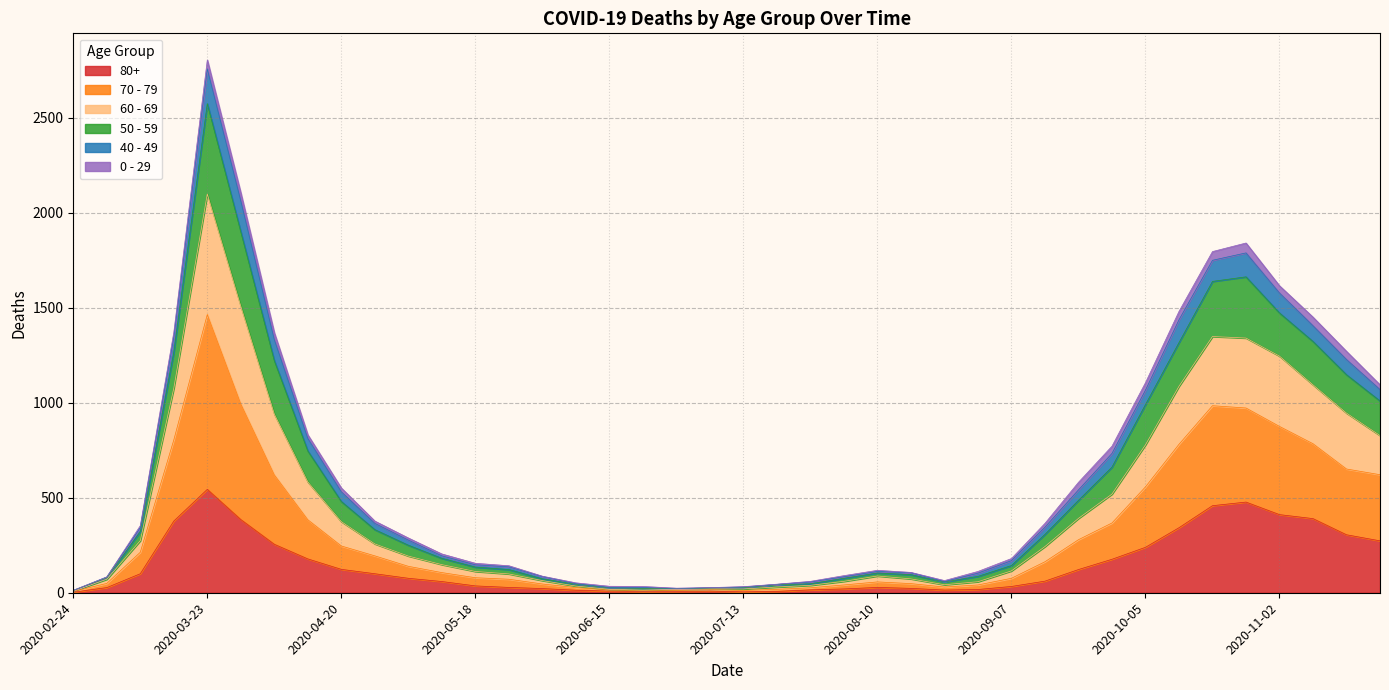

At which category is the sum across all series the highest?

2020-03-23